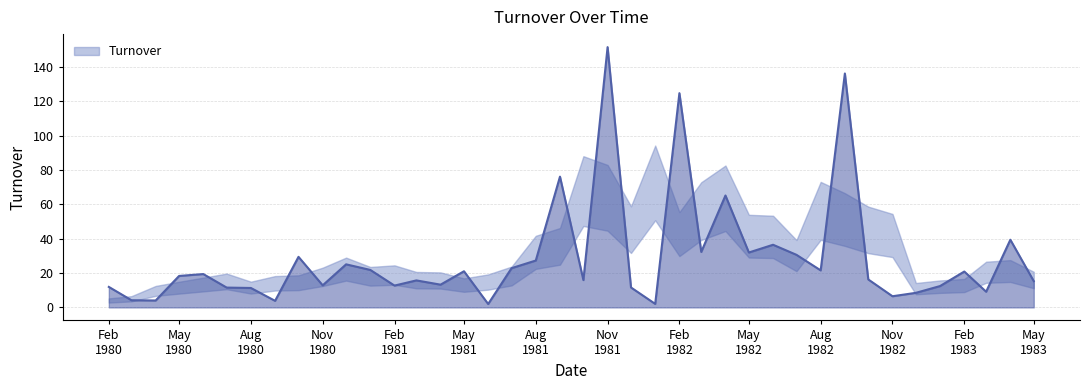

How many data points are above 18?

20